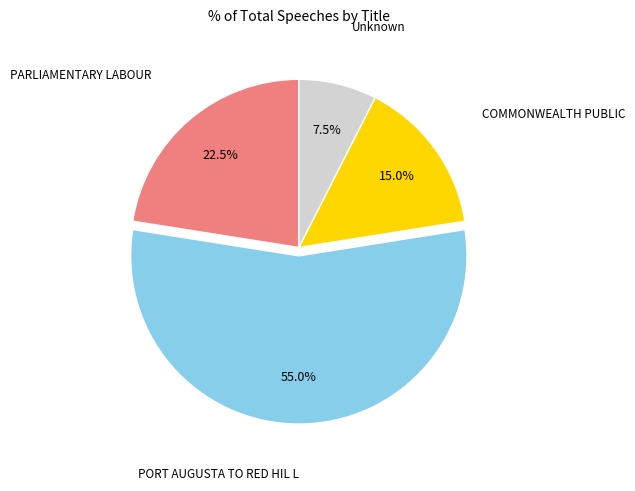

Is there any slice that represents more than half of the pie?

Yes